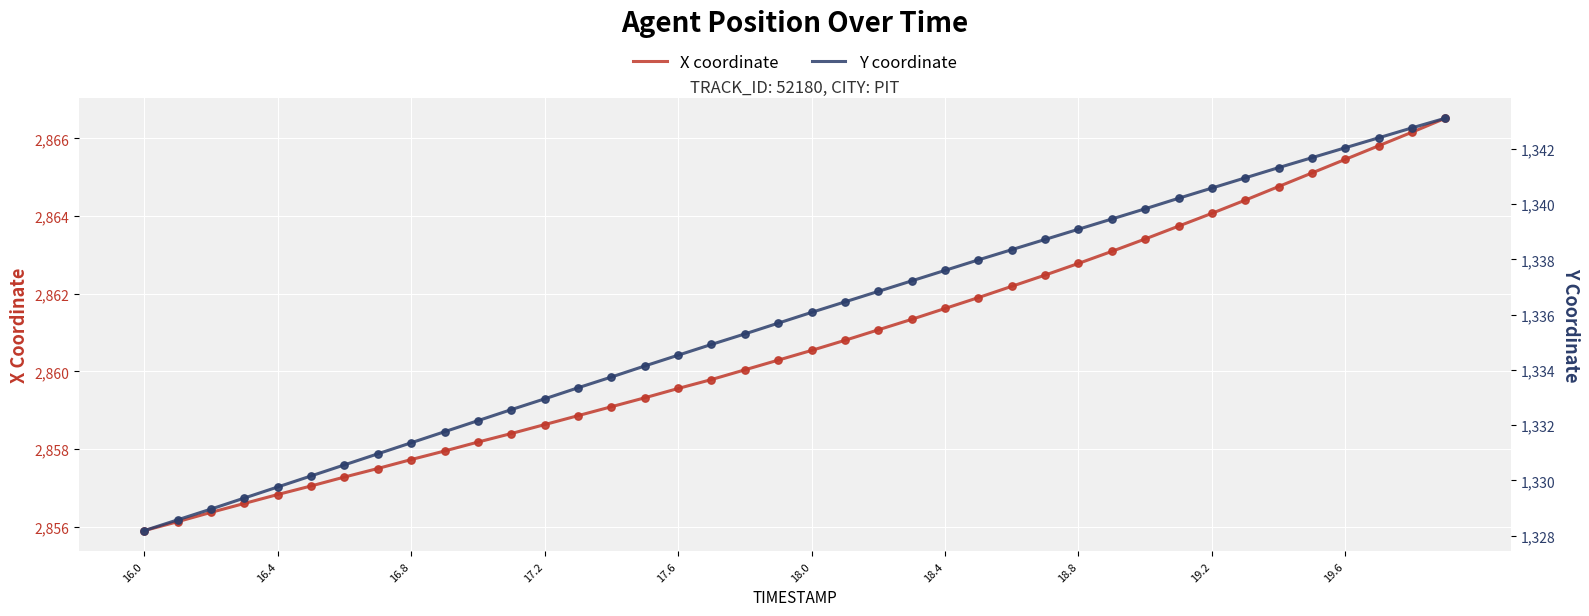

Which series reaches the minimum Y coordinate?

Y coordinate